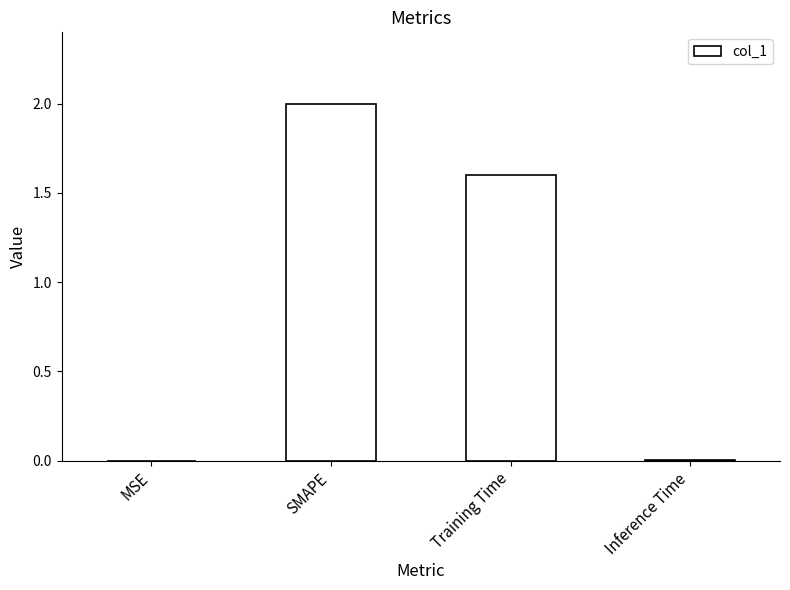

What is the change in value from Training Time to Inference Time?

-1.6